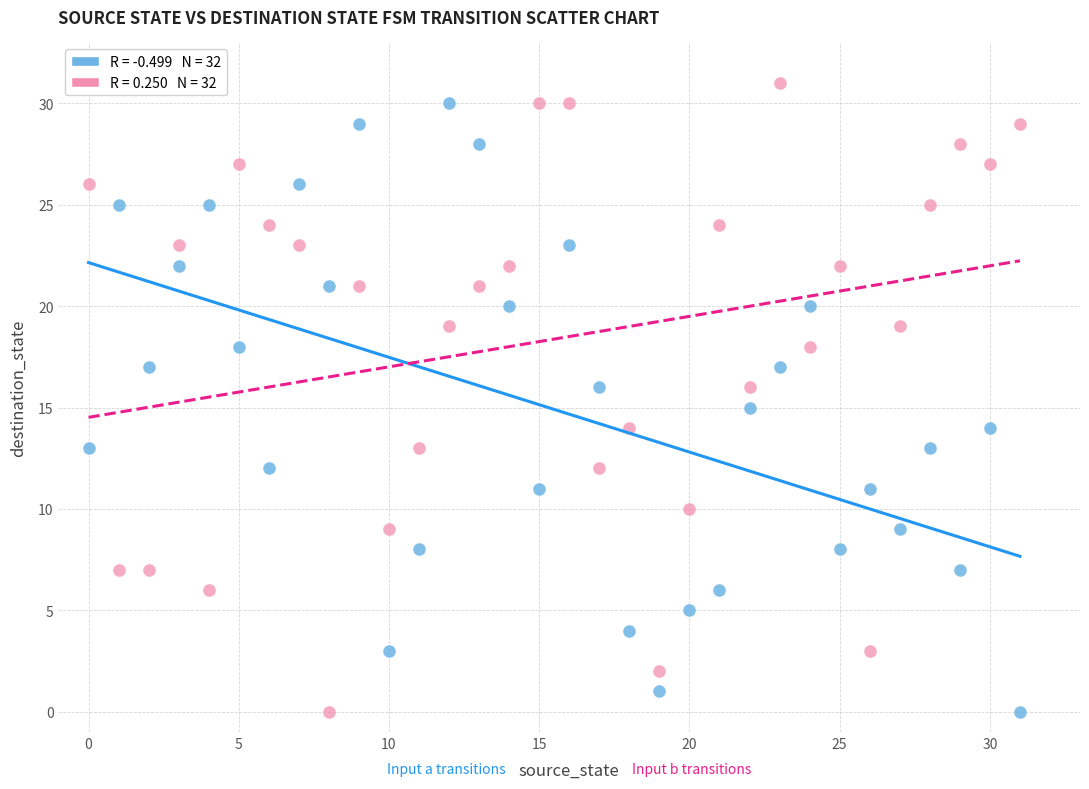

Across all data points, what is the range of Y values (max minus min)?

31